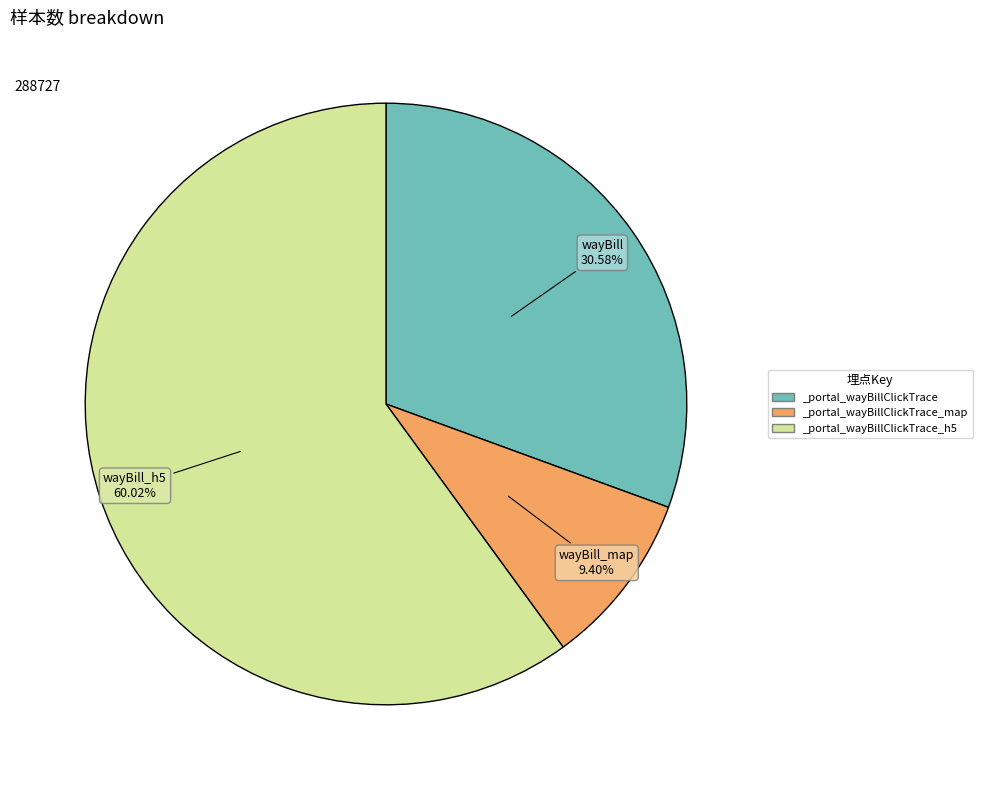

True or false: _portal_wayBillClickTrace accounts for 20% of the total.

False